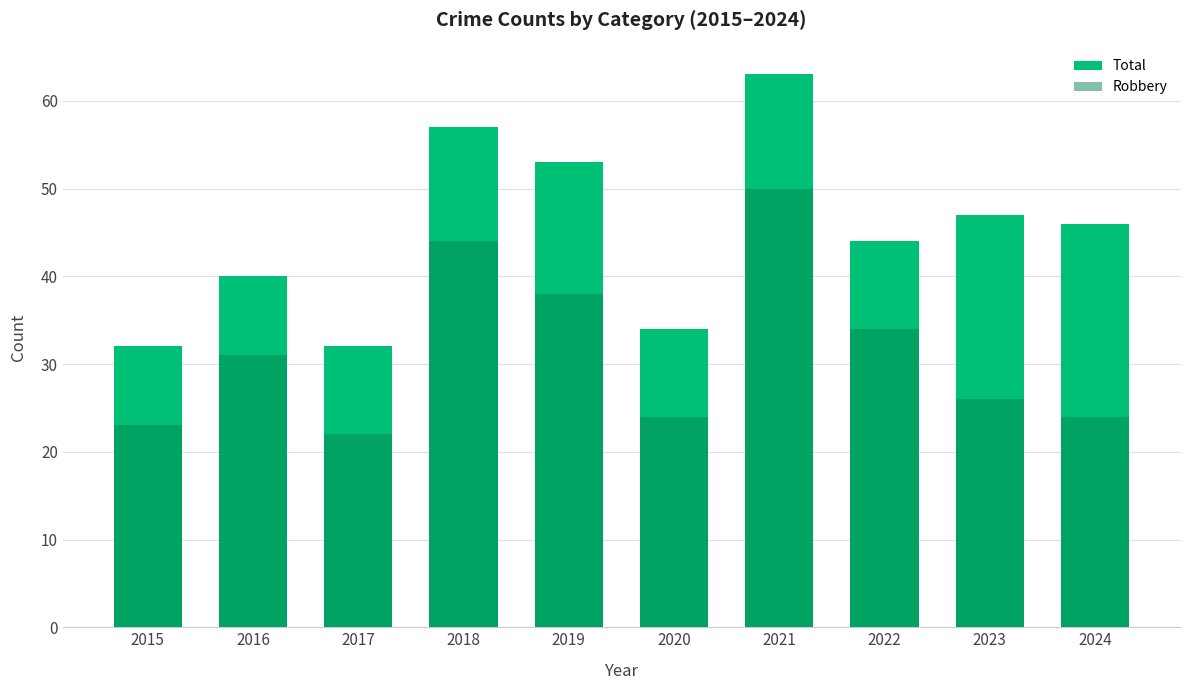

Where does the Robbery series first go above 31?

2018